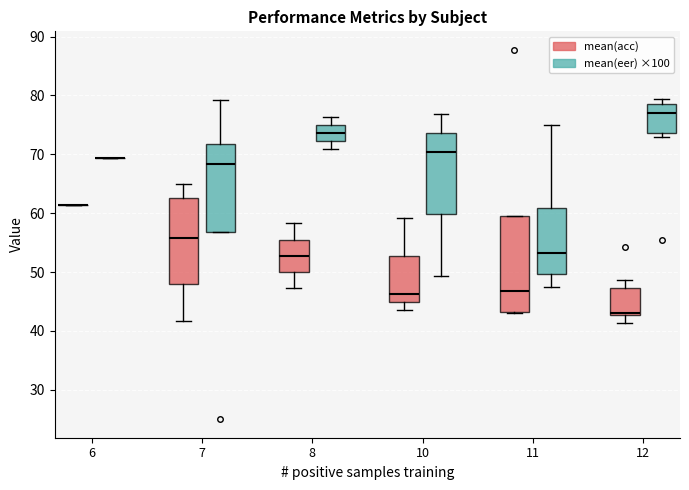

Where does the upper whisker of the box for 11 (mean(eer) ×100) end on the y-axis? The values are not printed on the chart, so give them approximately, as read against the axis.

75